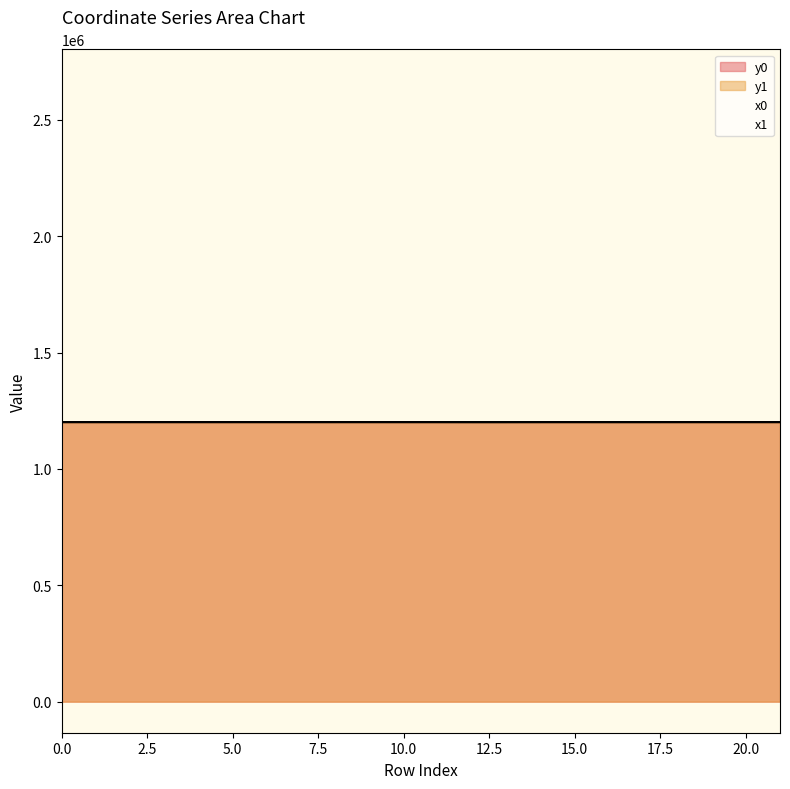

How many lines are shown in the chart?

4